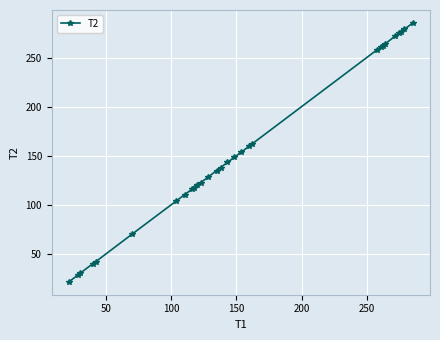

What is the difference between the maximum and minimum values?

263.7